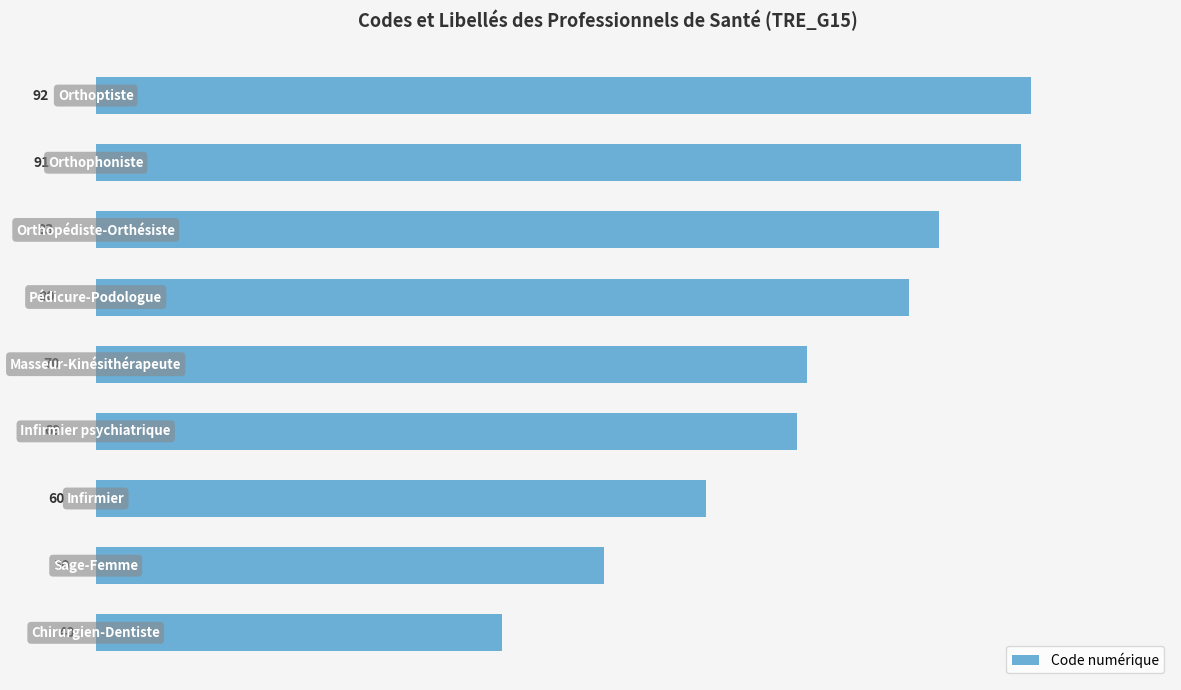

What is the greatest value displayed?

92